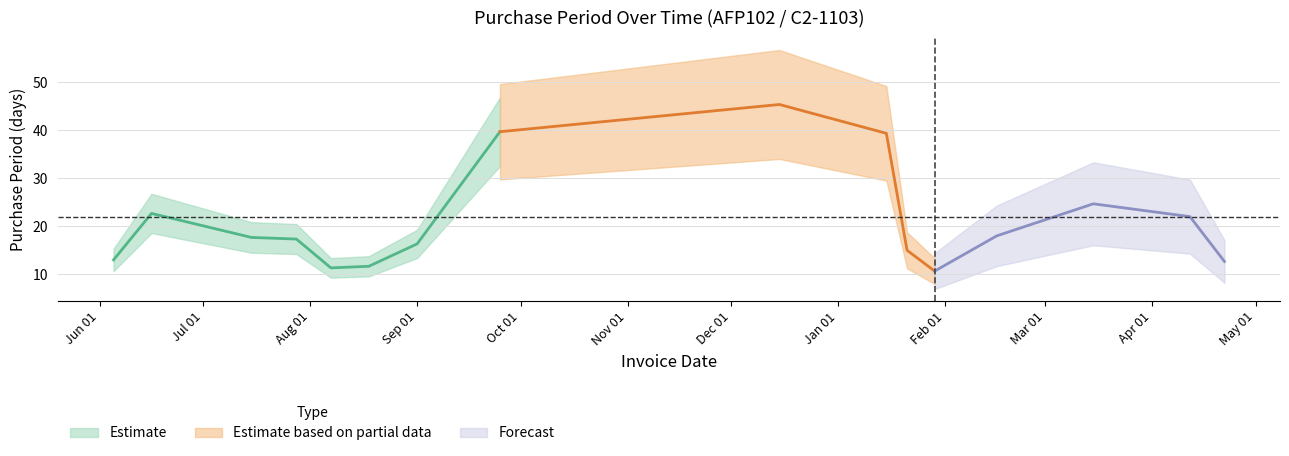

The chart shows a value of 49 at 2016-03-15. True or false?

False